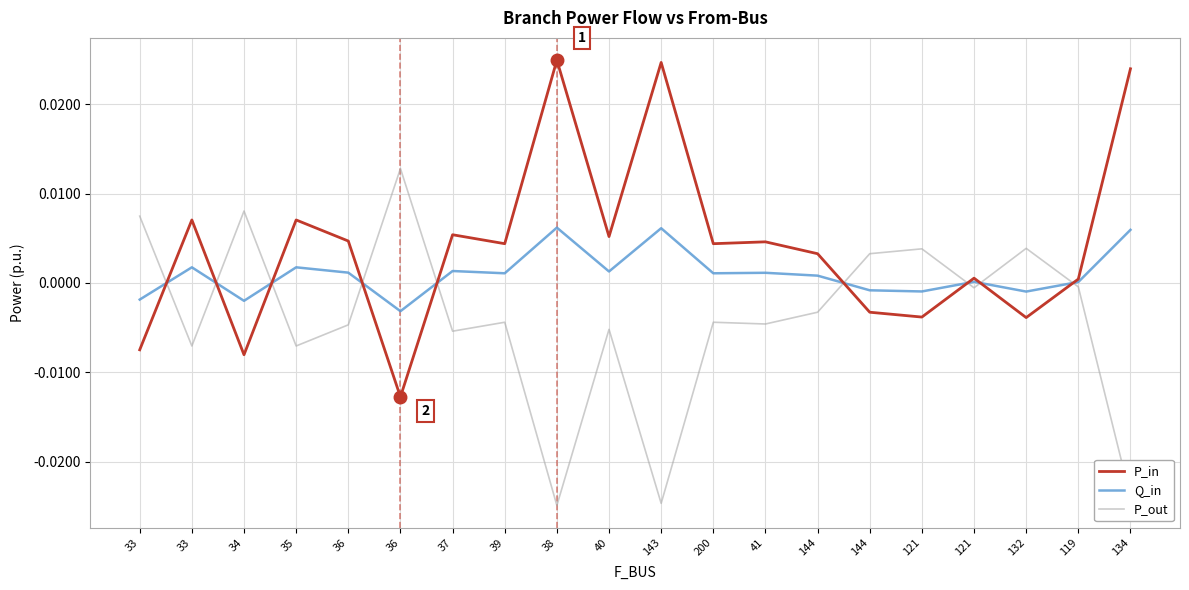

How many lines are shown in the chart?

3